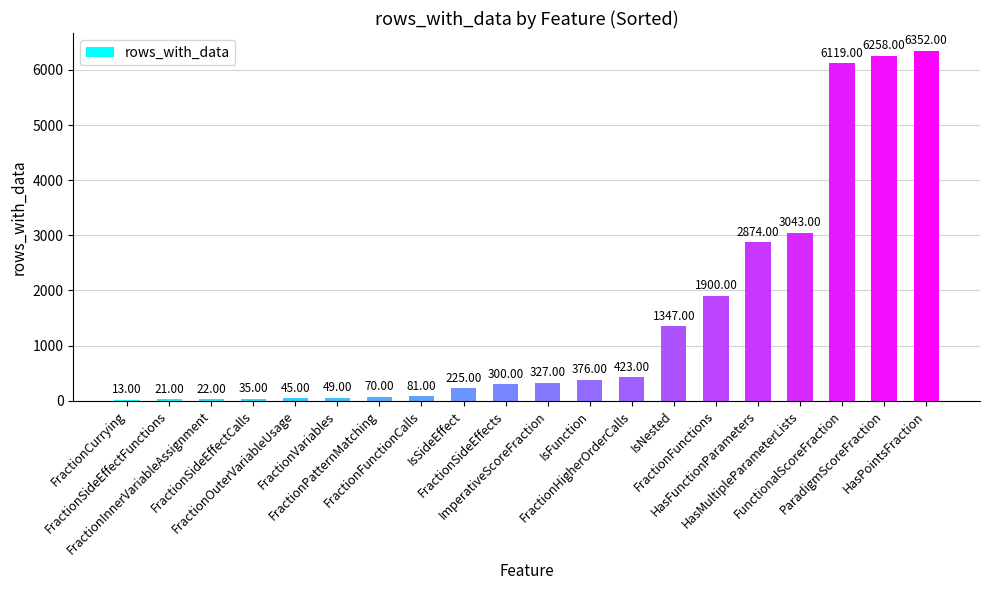

What is the value of the 10th bar from the left?

300